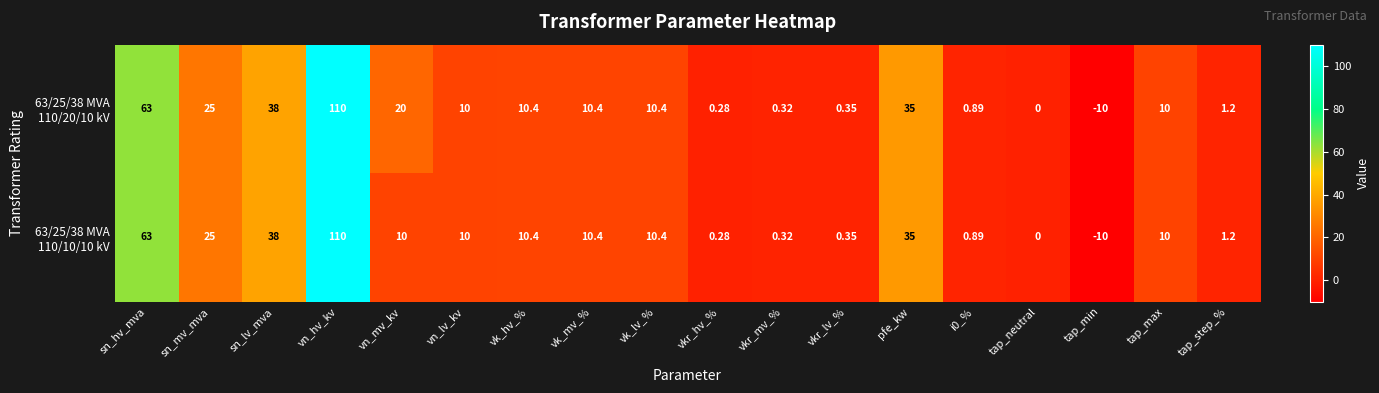

How many data points does each series have?

18